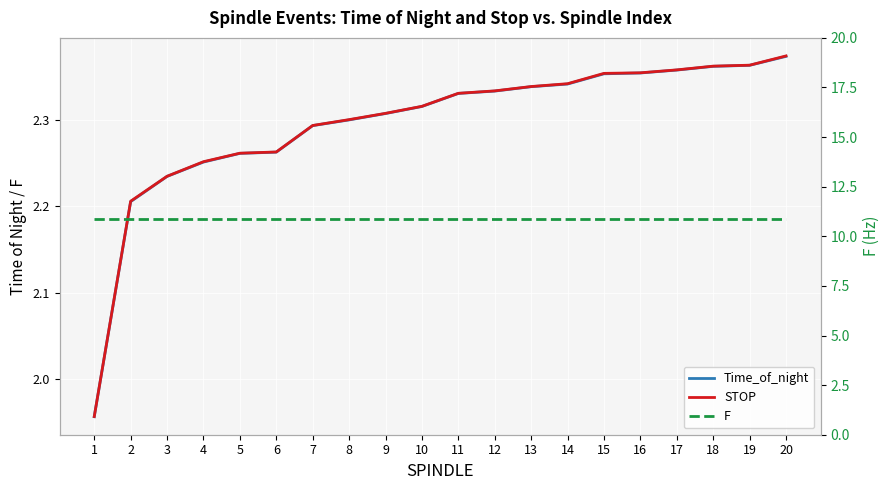

The value of STOP at 4 is 1.0. True or false?

False